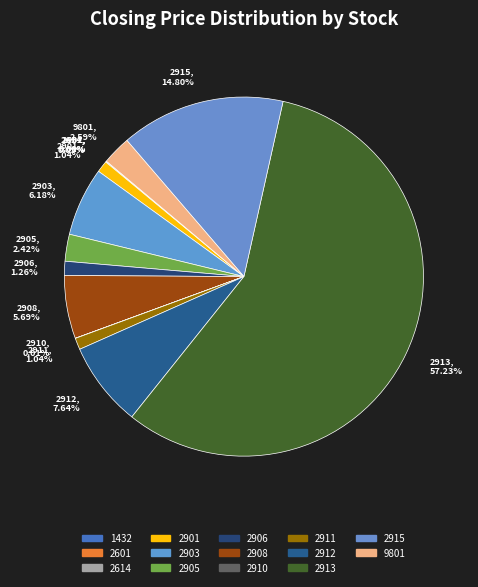

To the nearest percent, what percentage of the pie is 2911?

1%